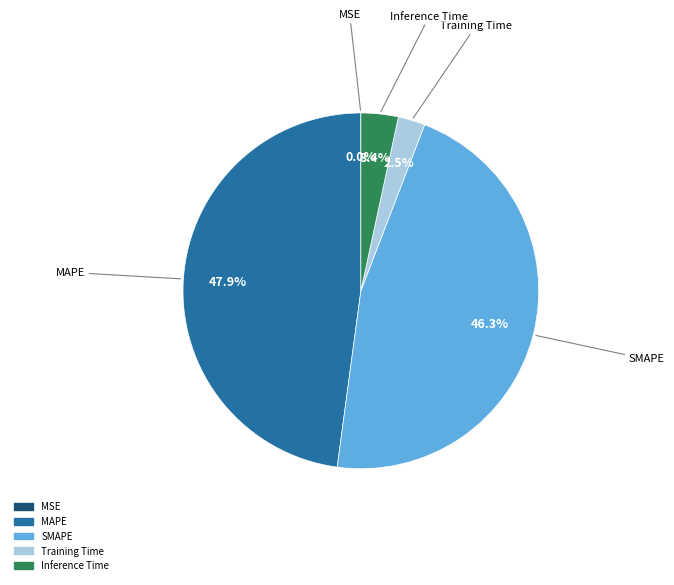

Combined, do Inference Time and MAPE account for over 50%?

Yes